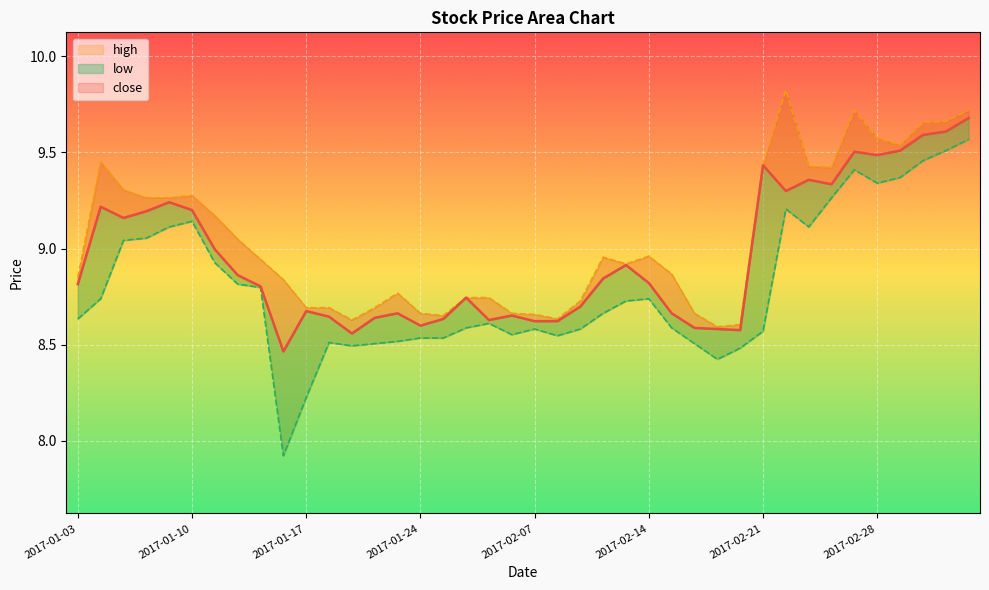

What are all the series names shown in the legend?

close, high, low